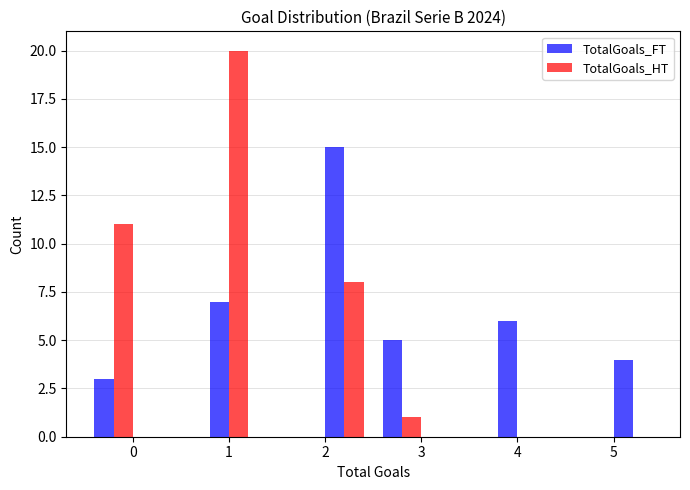

Reading left to right, list every range on the x-axis with the height of the bar of each series over it. The values are not printed on the chart, so give them approximately, as read against the axis.

-0.5 to 0.1: TotalGoals_FT=3	TotalGoals_HT=11
0.1 to 0.7: TotalGoals_FT=0	TotalGoals_HT=0
0.7 to 1.3: TotalGoals_FT=7	TotalGoals_HT=20
1.3 to 1.9: TotalGoals_FT=0	TotalGoals_HT=0
1.9 to 2.5: TotalGoals_FT=15	TotalGoals_HT=8
2.5 to 3.1: TotalGoals_FT=5	TotalGoals_HT=1
3.1 to 3.7: TotalGoals_FT=0	TotalGoals_HT=0
3.7 to 4.3: TotalGoals_FT=6	TotalGoals_HT=0
4.3 to 4.9: TotalGoals_FT=0	TotalGoals_HT=0
4.9 to 5.5: TotalGoals_FT=4	TotalGoals_HT=0